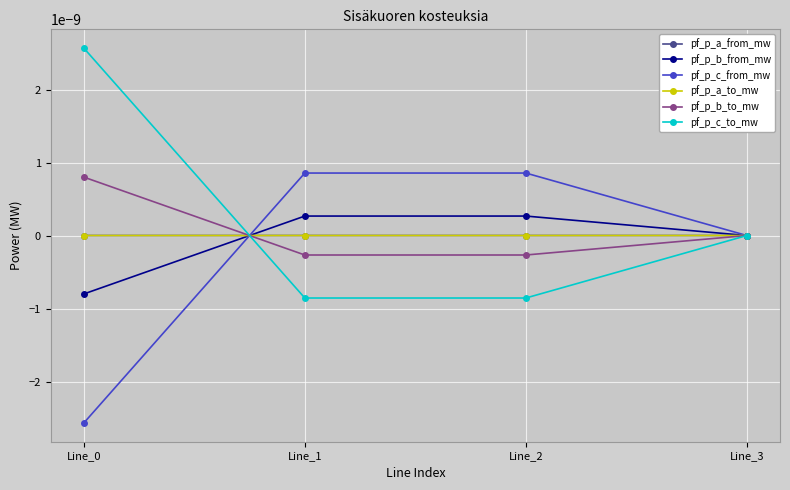

Which category has the lowest value in the pf_p_b_to_mw series?

Line_1